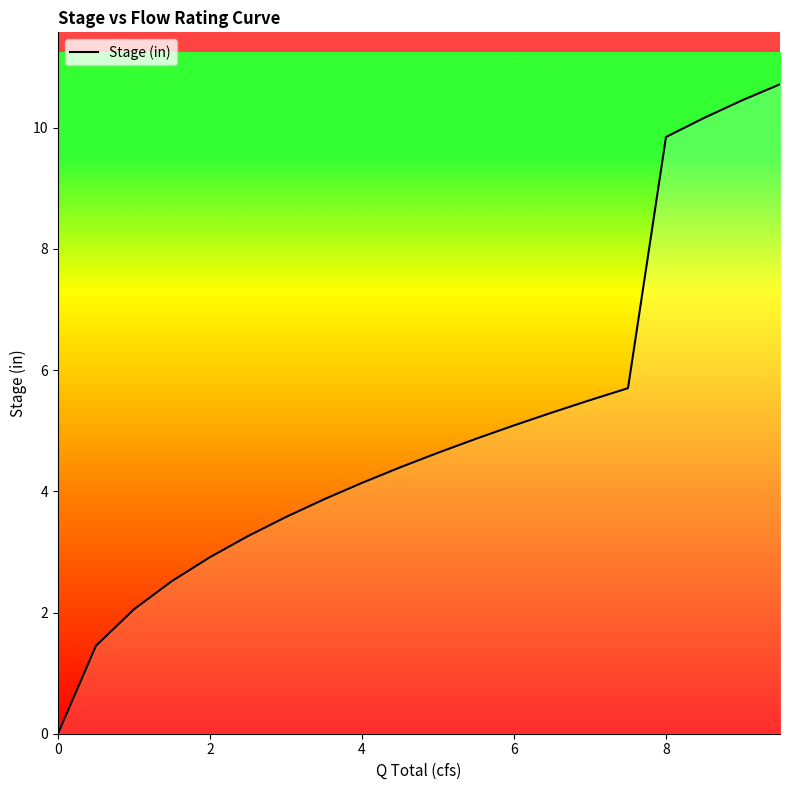

How many series are shown in this chart?

1